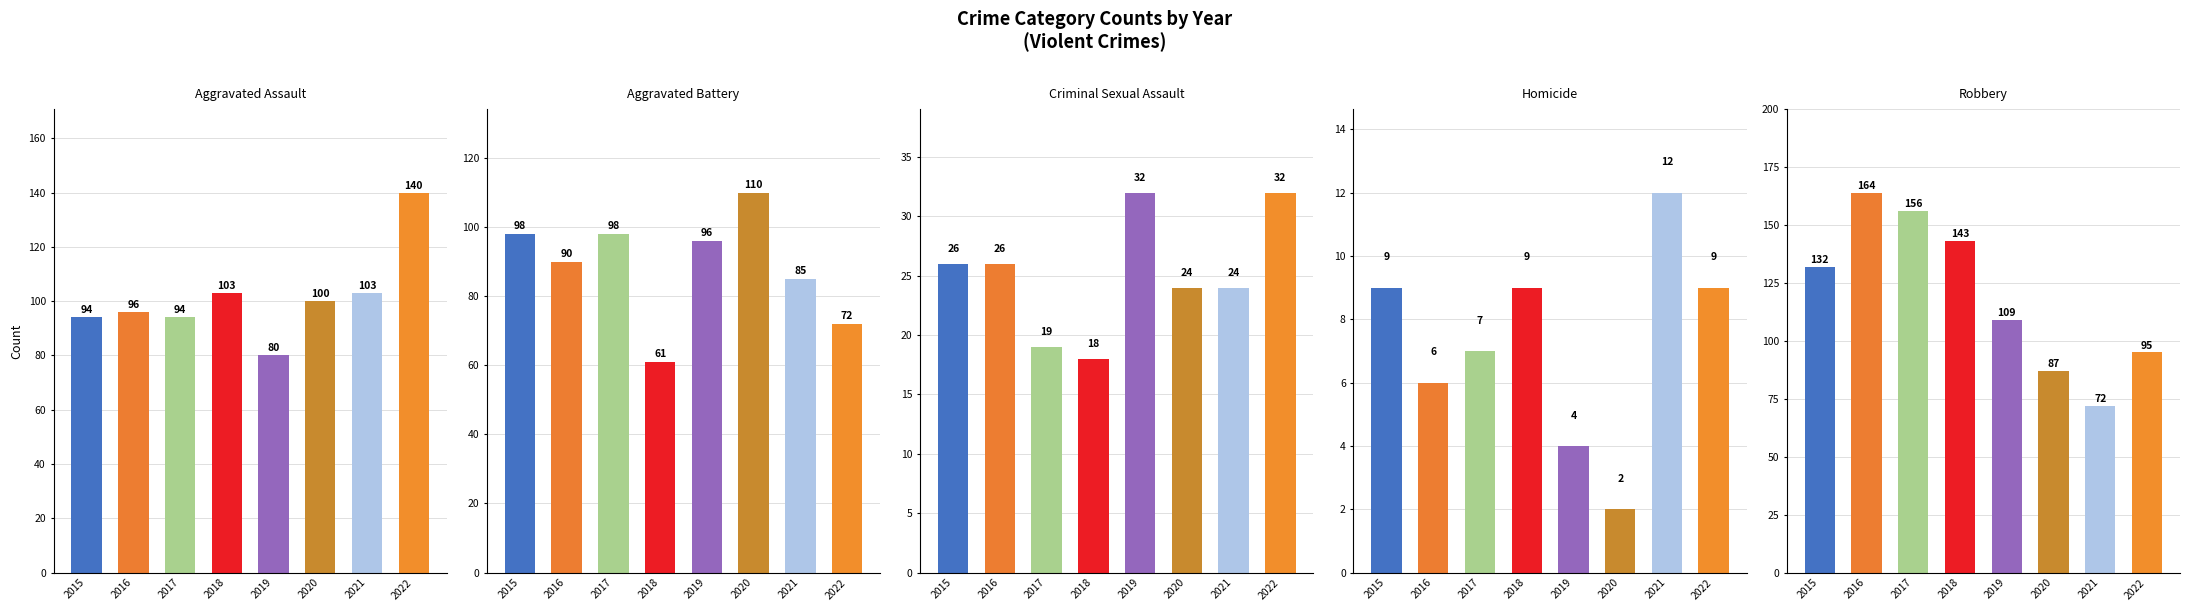

How many values in the Criminal Sexual Assault series are below 26?

4